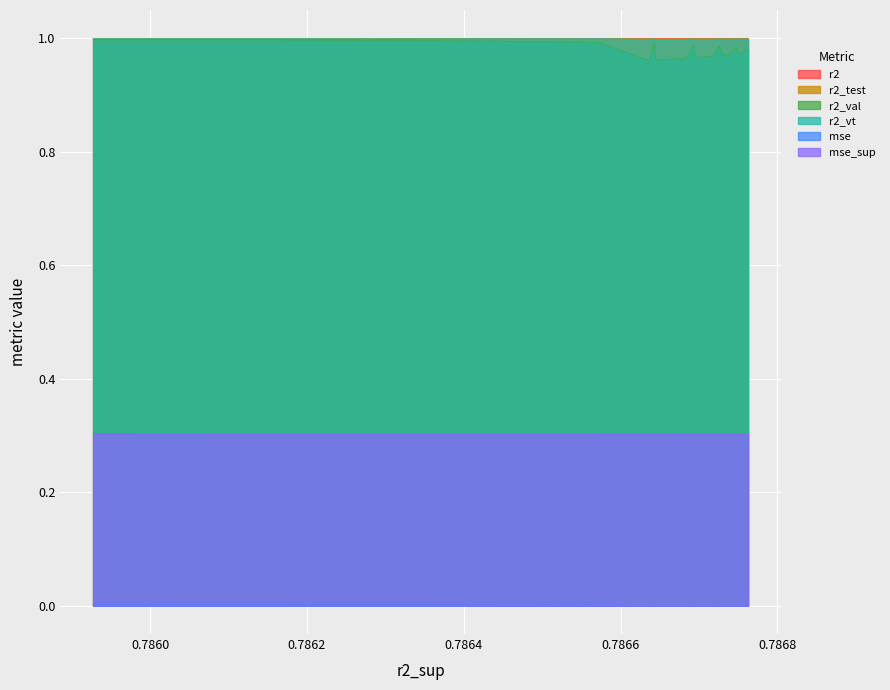

What is the approximate value of mse_sup at model_8_7_24?

0.3